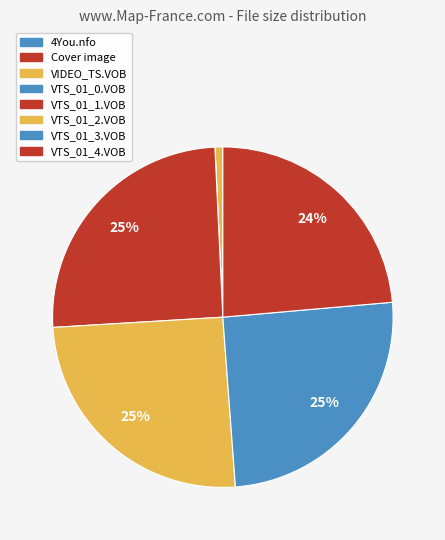

What percentage is the /VIDEO_TS/VTS_01_2.VOB slice, to the nearest percent?

25%